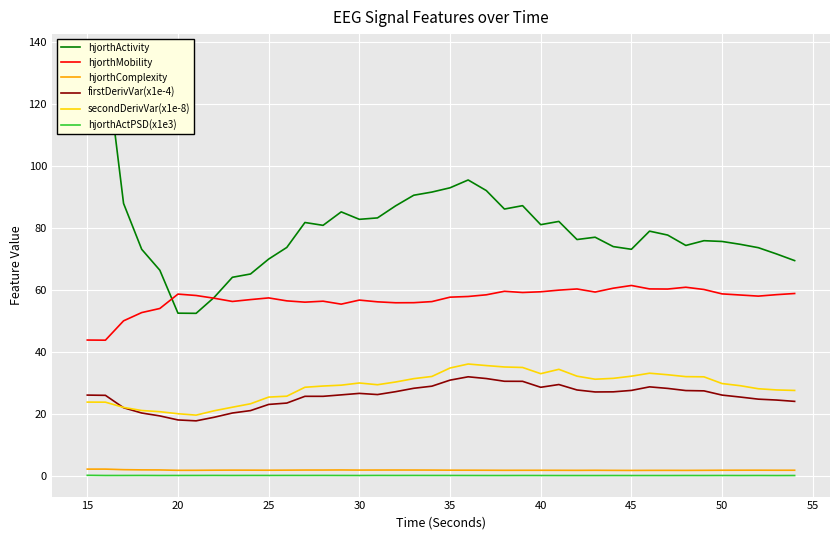

At which label does hjorthMobility first exceed 57?

20